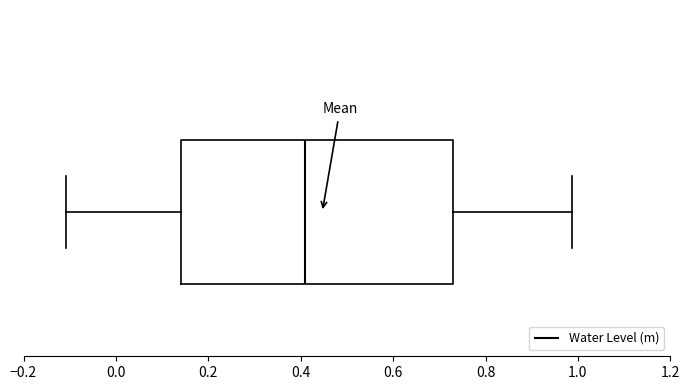

Read this box plot against the x-axis: the position of the median line, the range covered by the box, and the ends of both whiskers. The values are not printed on the chart, so give them approximately, as read against the axis.

median 0.42, box 0.14 to 0.74, whiskers -0.10 to 0.98